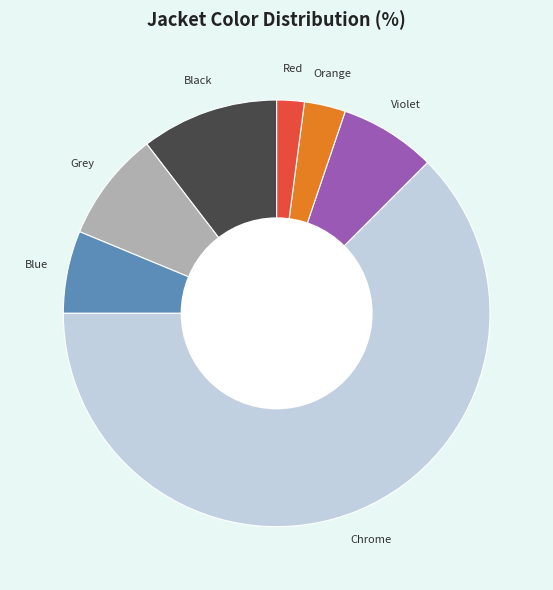

What is the largest slice in the pie chart?

Chrome